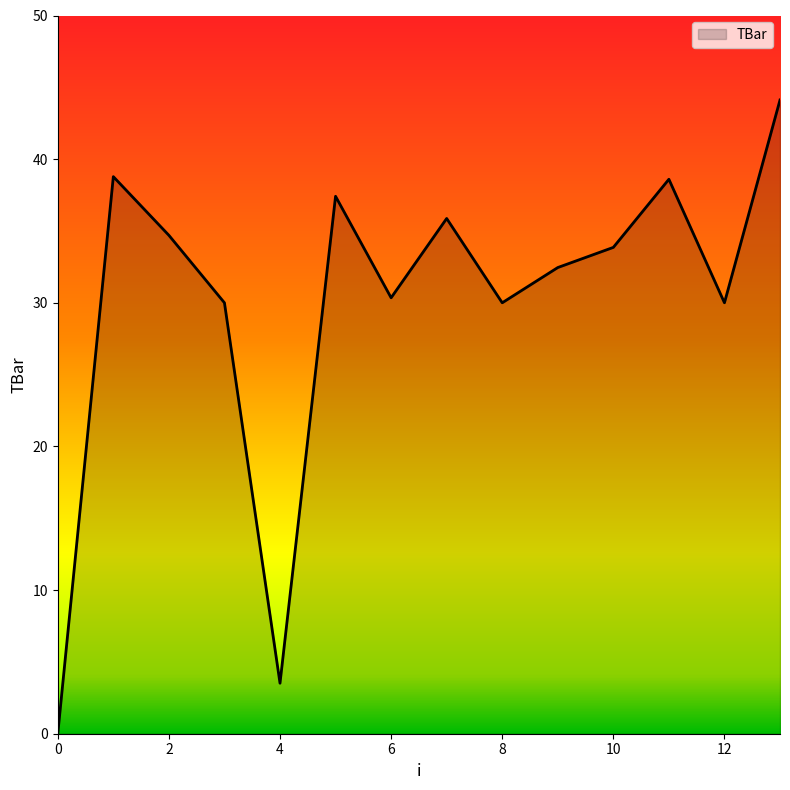

What is the maximum value shown in the chart?

44.1